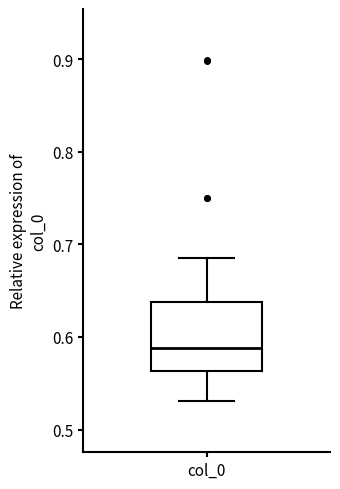

Where does the upper whisker of the box for col_0 end on the y-axis? The values are not printed on the chart, so give them approximately, as read against the axis.

0.69